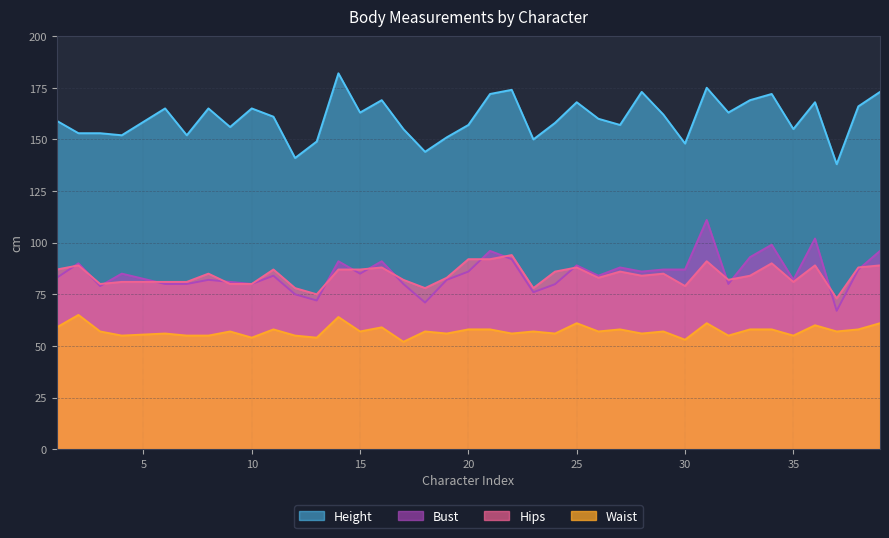

Does the chart have visible grid lines?

Yes